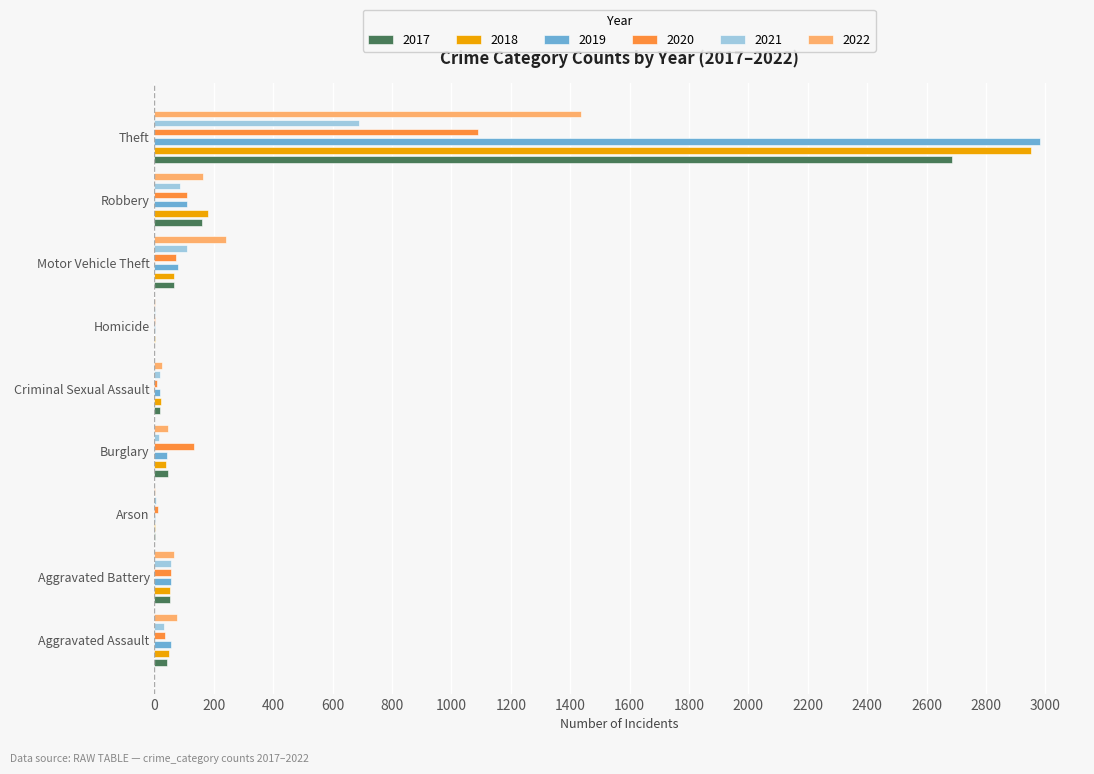

The value of 2021 at Aggravated Assault is 31. True or false?

True